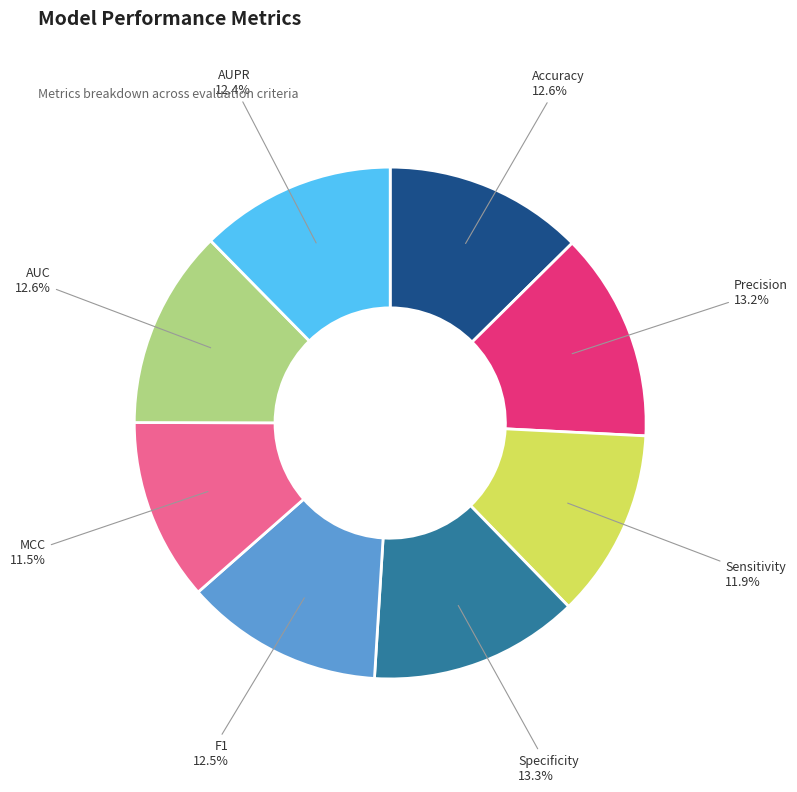

How much of the chart is everything except Sensitivity?

88.1%